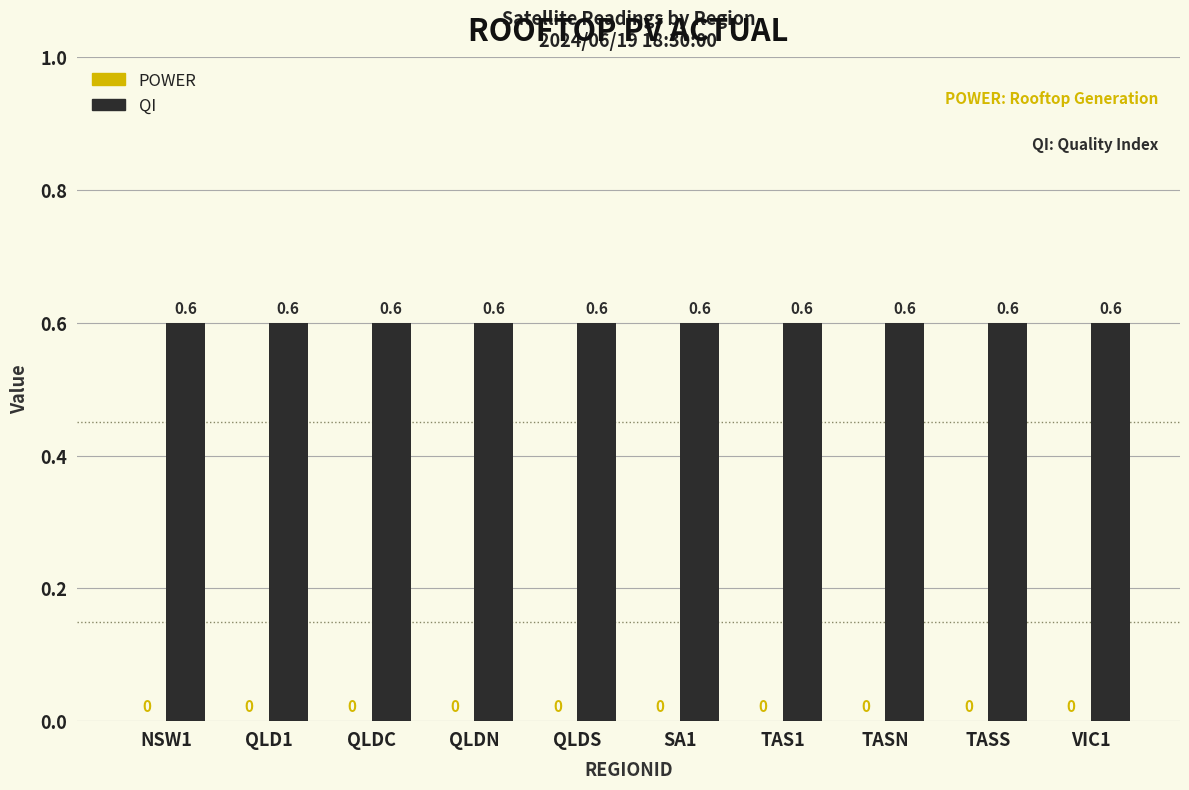

What is the total value across all series at NSW1?

0.6